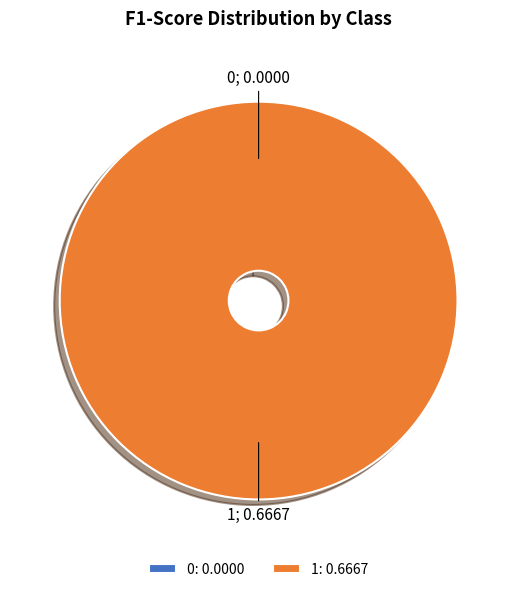

What is the majority slice?

1